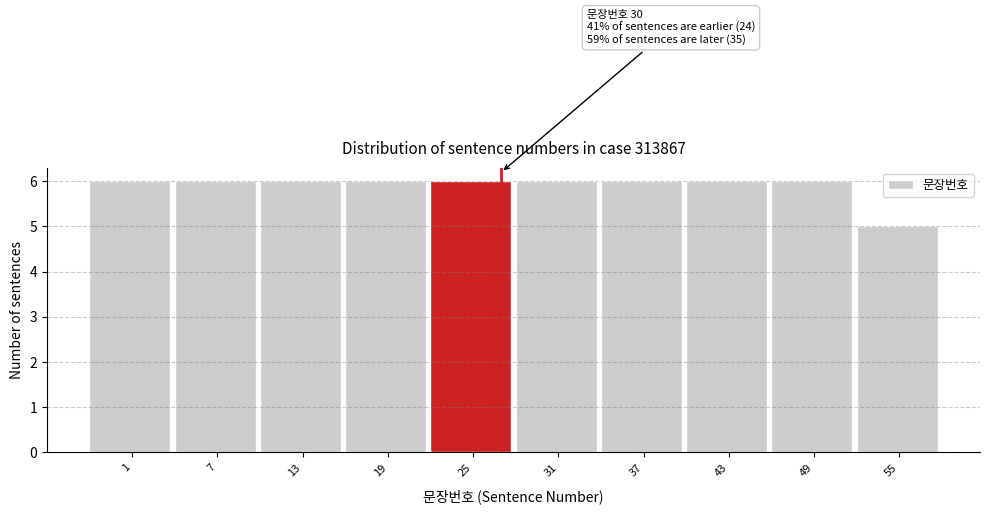

Reading right to left, transcribe all the data shown in this chart.

55=5	49=6	43=6	37=6	31=6	25=6	19=6	13=6	7=6	1=6